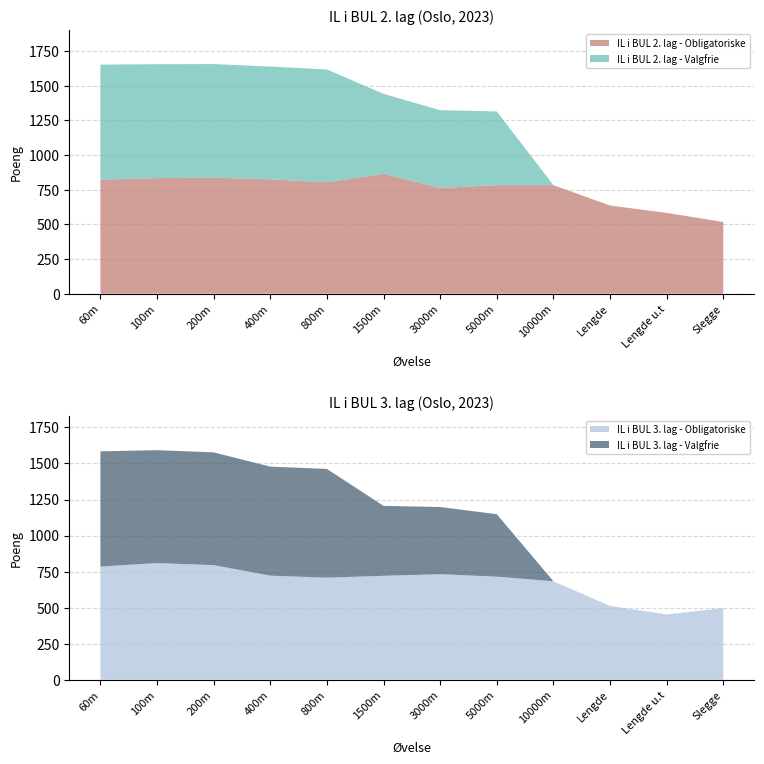

Reading left to right, what are all the values shown in this chart?

IL i BUL 2. lag - Obligatoriske: 823	834	837	825	804	865	763	783	783	636	583	517
IL i BUL 3. lag - Obligatoriske: 785	809	795	722	708	721	732	715	683	512	453	497
IL i BUL 2. lag - Valgfrie: 830	822	820	814	814	577	561	532	0	0	0	0
IL i BUL 3. lag - Valgfrie: 799	783	782	756	754	485	466	433	0	0	0	0